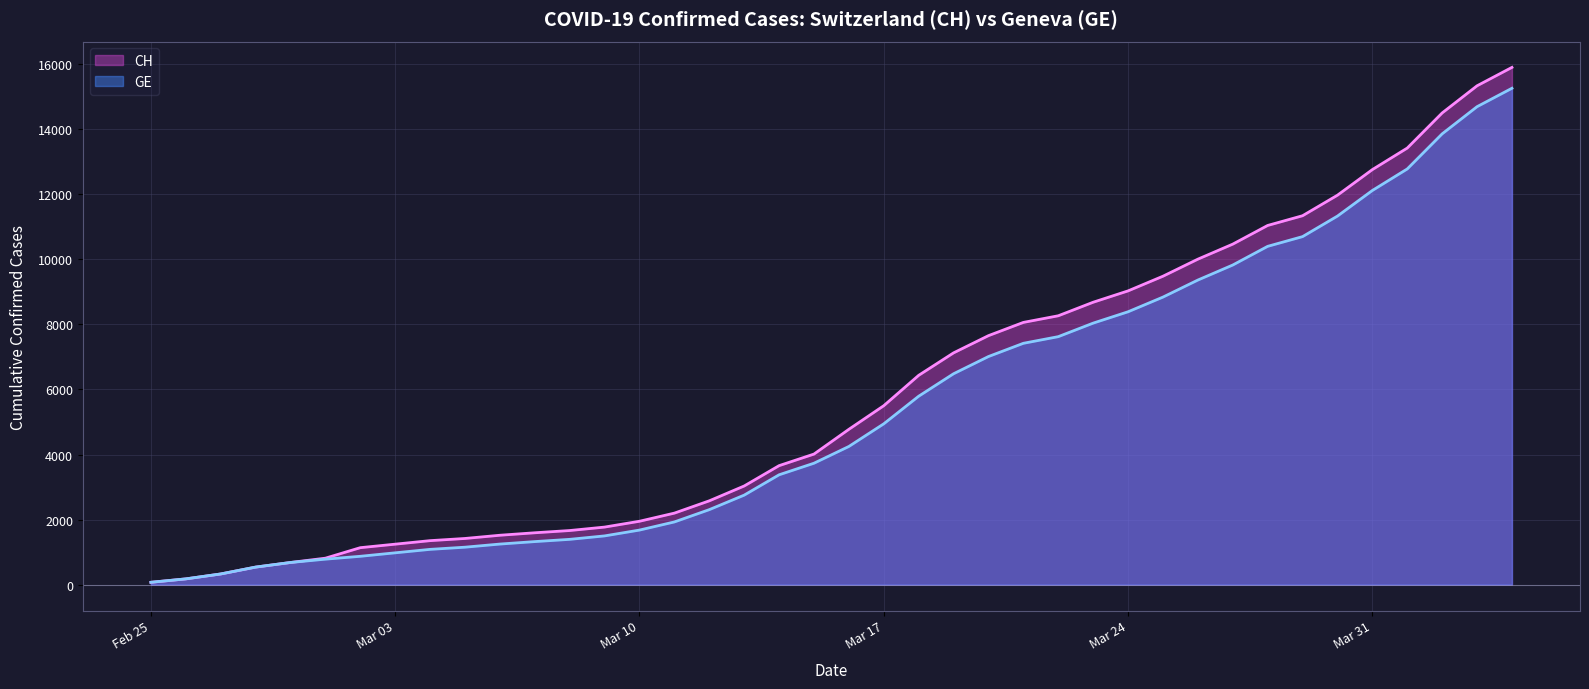

How many lines are shown in the chart?

2